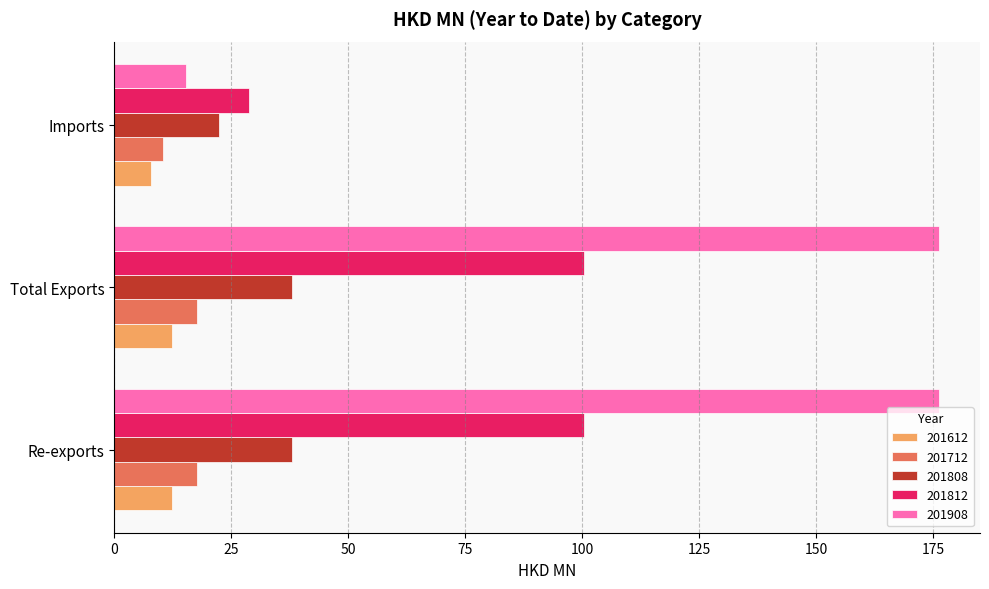

The 201808 series shows 66.3 at Re-exports. True or false?

False